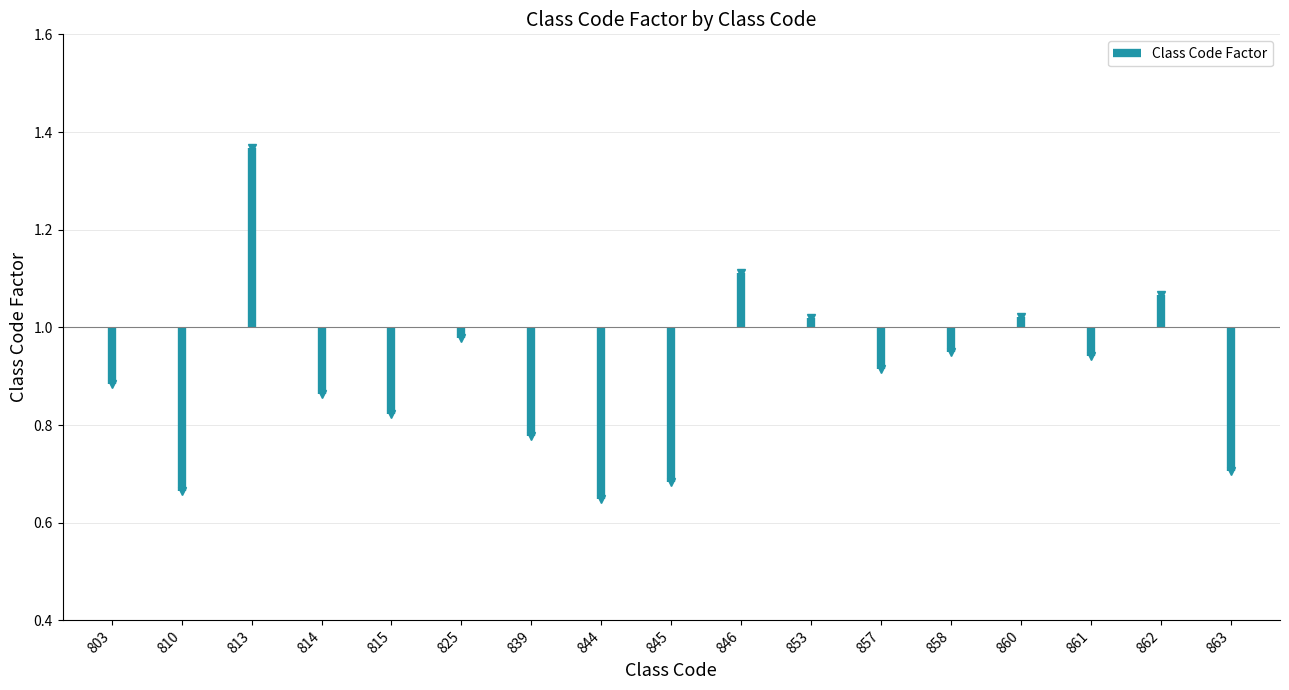

What is the change in value from 813 to 825?

-0.4